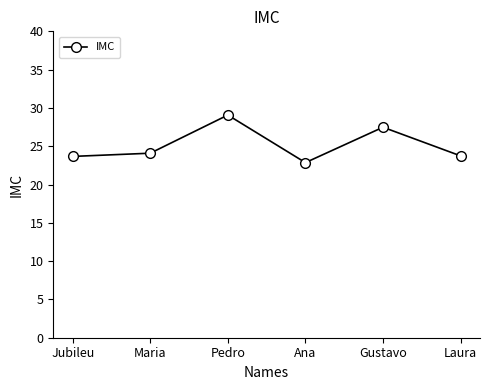

Reading left to right, what are all the values shown in this chart?

23.7	24.1	29.1	22.9	27.5	23.7